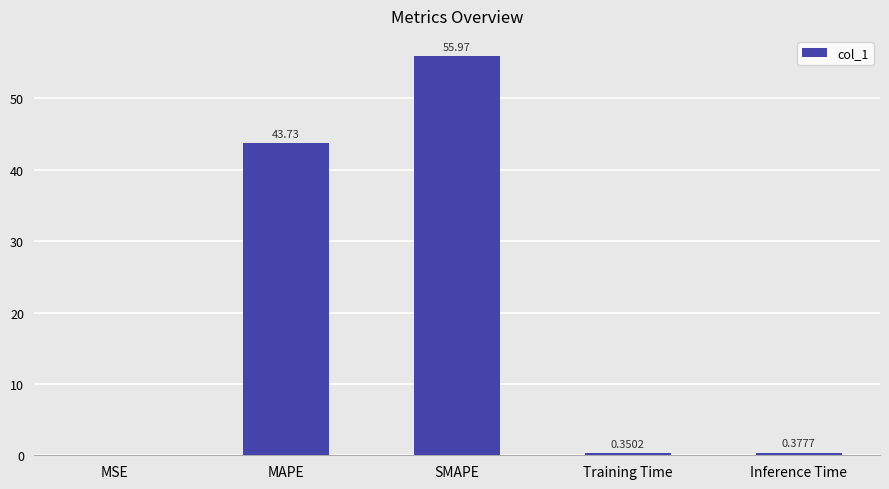

Which has a higher value, MSE or SMAPE?

SMAPE